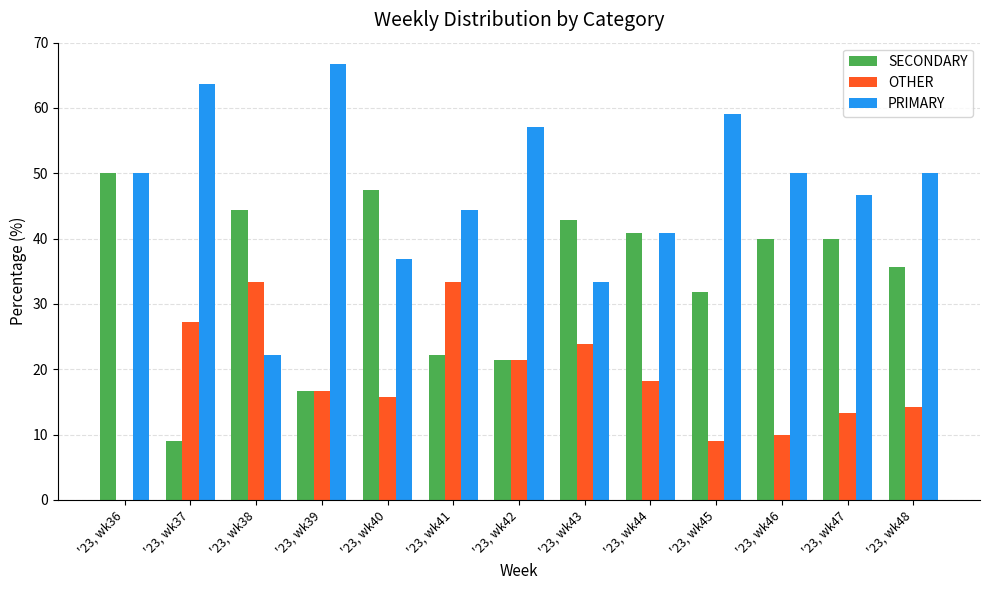

What are all the series names shown in the legend?

SECONDARY, OTHER, PRIMARY